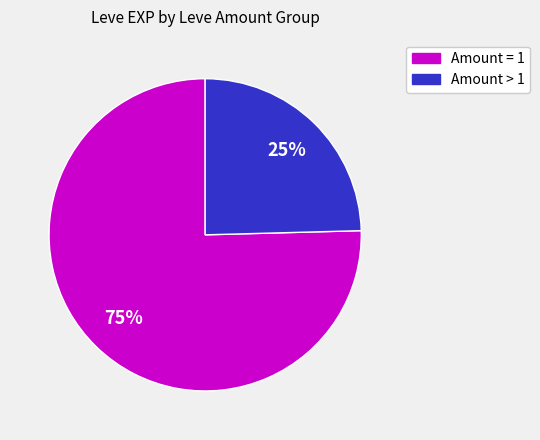

To the nearest percent, what is the average slice percentage?

50%